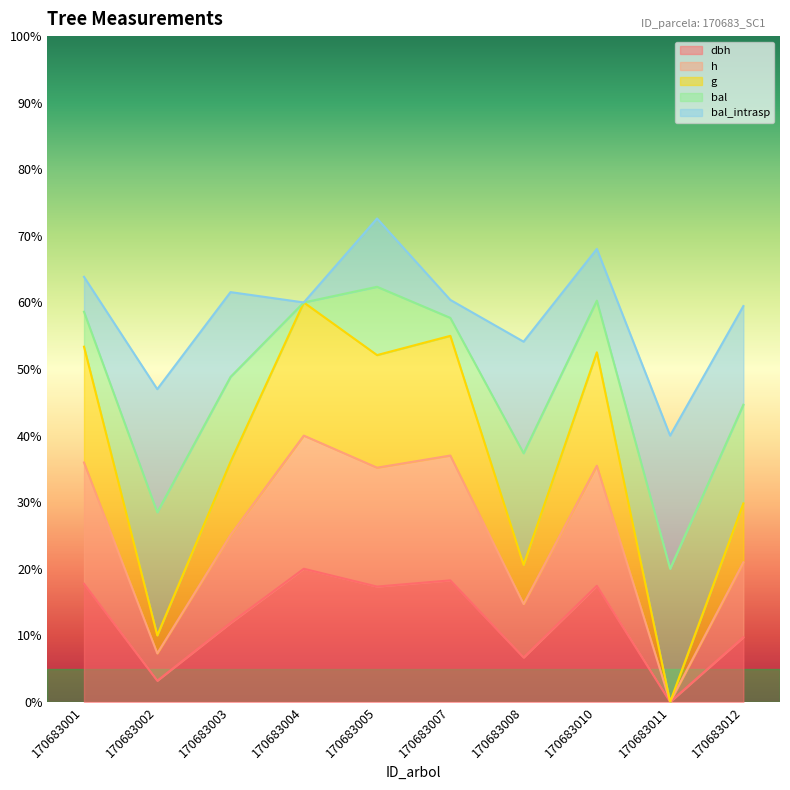

The dbh series shows 17.3 at 170683005. True or false?

True